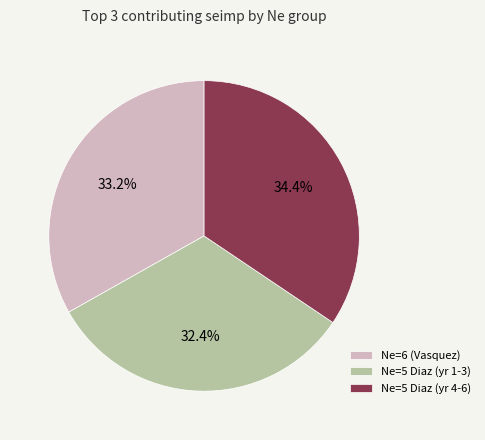

How much of the chart is everything except Ne=5 Diaz (yr 1-3)?

67.6%